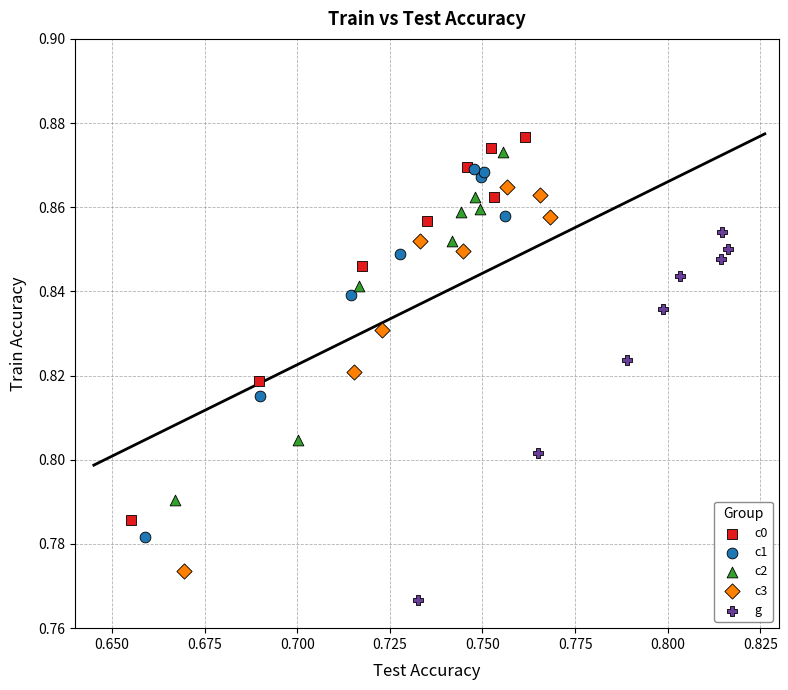

Which series reaches the minimum Y coordinate?

g